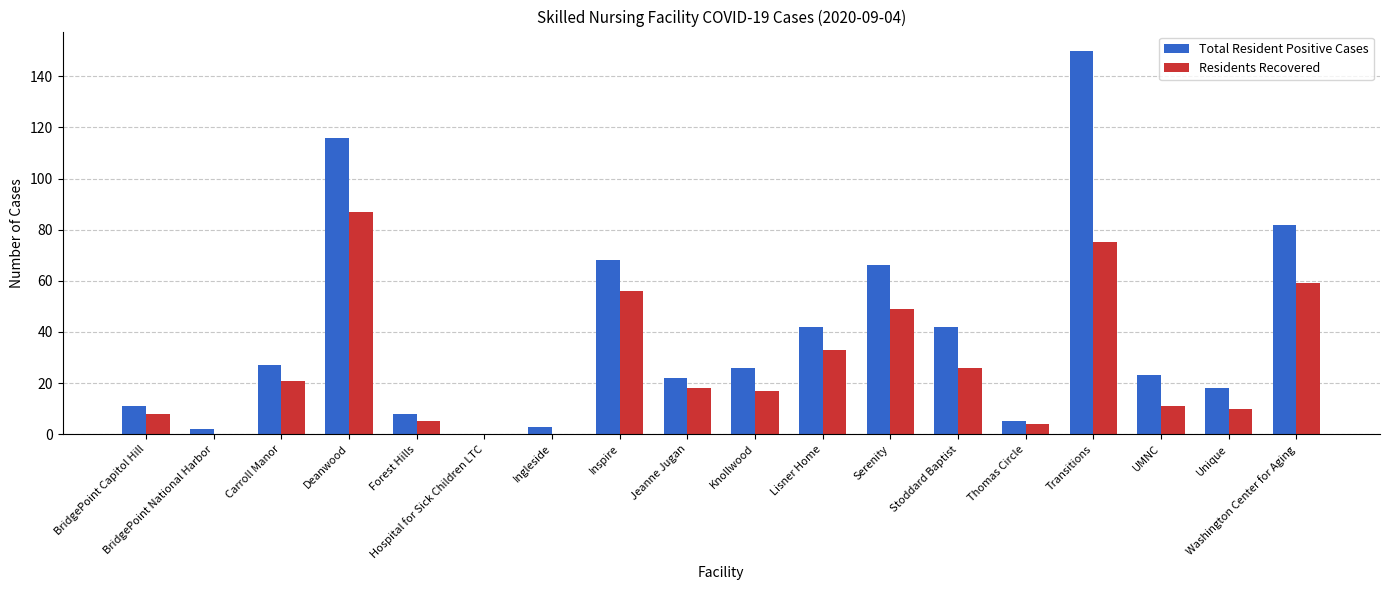

At which category is the sum across all series the highest?

Transitions